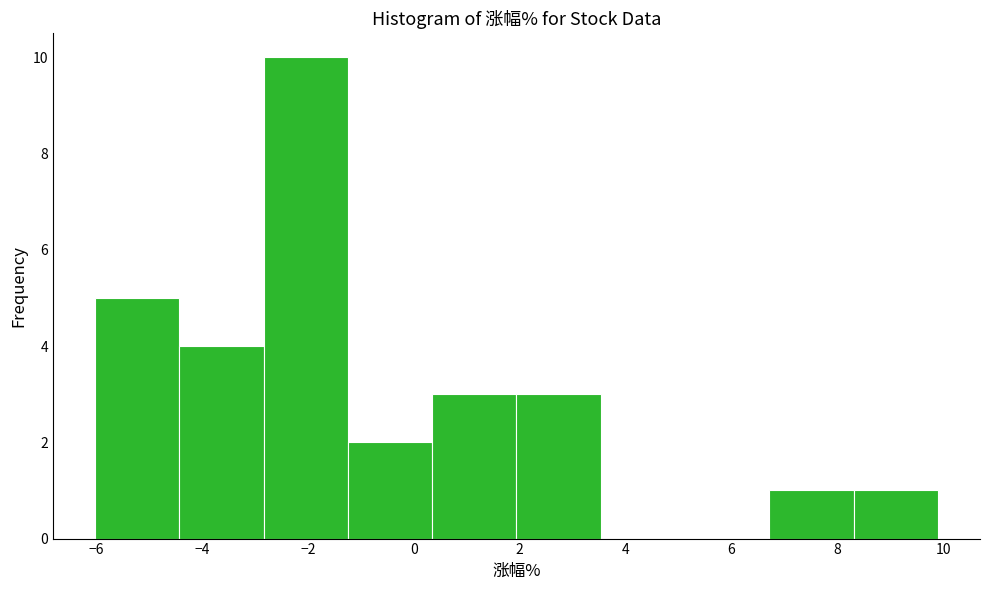

Reading left to right, list every bar in this chart as the range it spans on the x-axis followed by its height. Neither the bar edges nor the heights are printed on the chart, so give them approximately, as read against the axes.

-6.0 to -4.4: 5
-4.4 to -2.8: 4
-2.8 to -1.2: 10
-1.2 to 0.4: 2
0.4 to 2.0: 3
2.0 to 3.6: 3
3.6 to 5.2: 0
5.2 to 6.8: 0
6.8 to 8.4: 1
8.4 to 10.0: 1